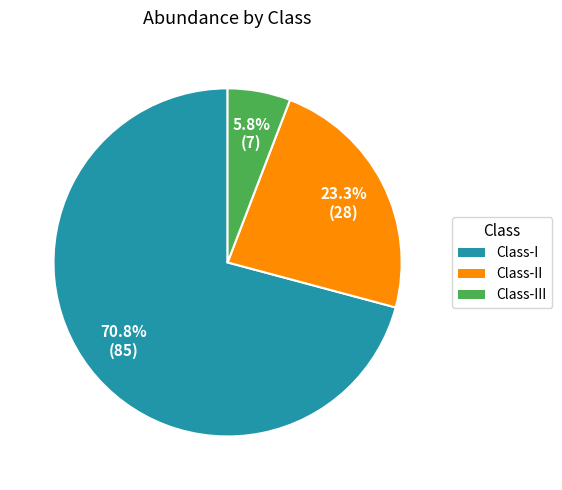

Is there any slice that represents more than half of the pie?

Yes